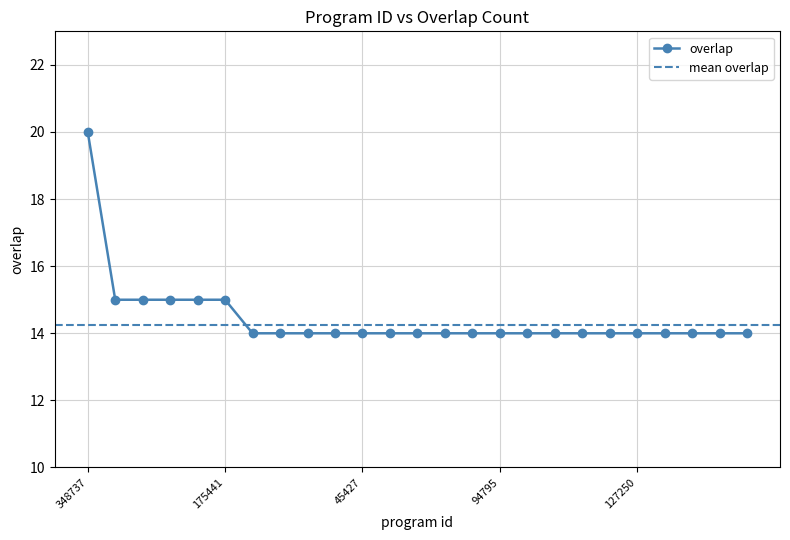

True or false: the data shows 14 at 97494.

True